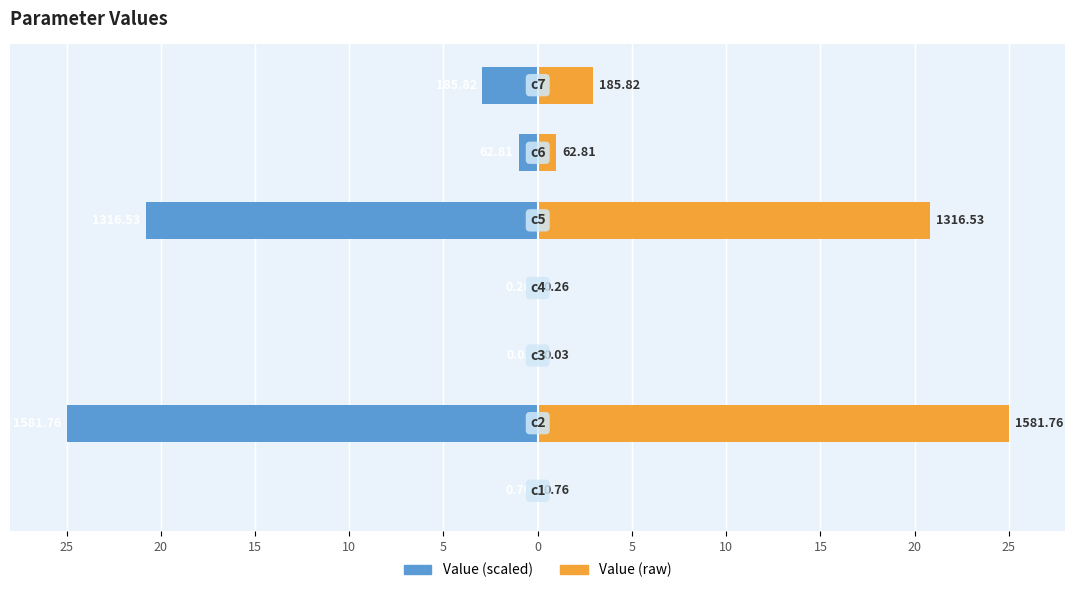

Is it true that Value (raw) equals 0.0 at 10?

False